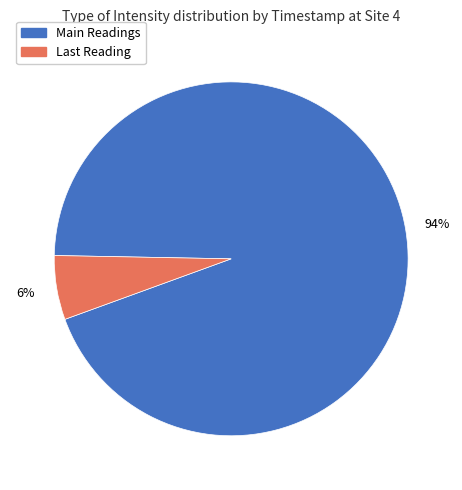

To the nearest percent, what is the average slice percentage?

50%